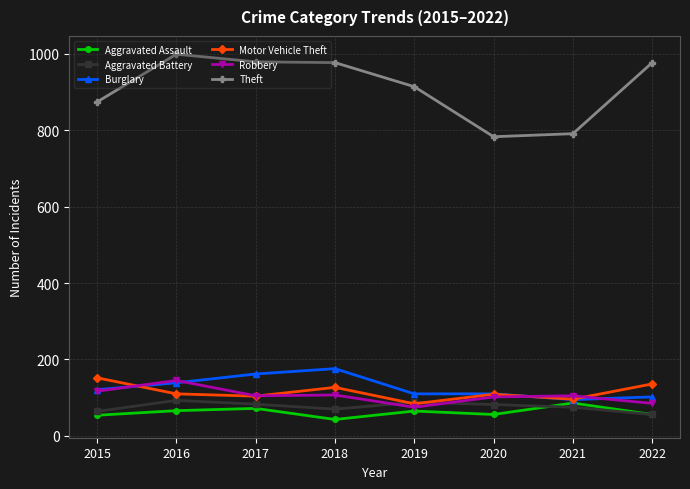

What is the spread (max minus min) of values at 2015?

820